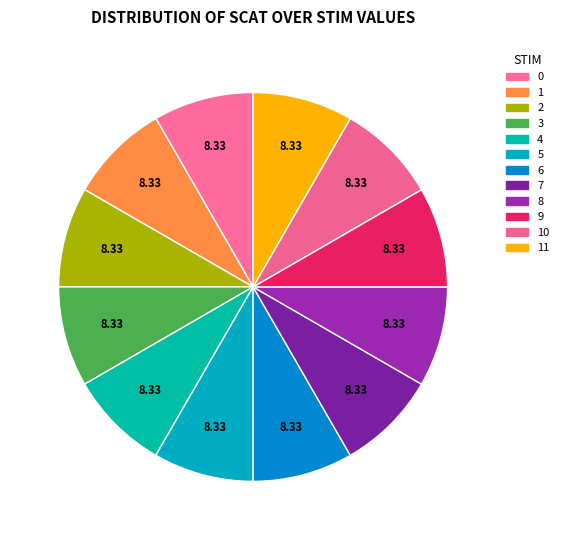

Which slice is the largest?

4